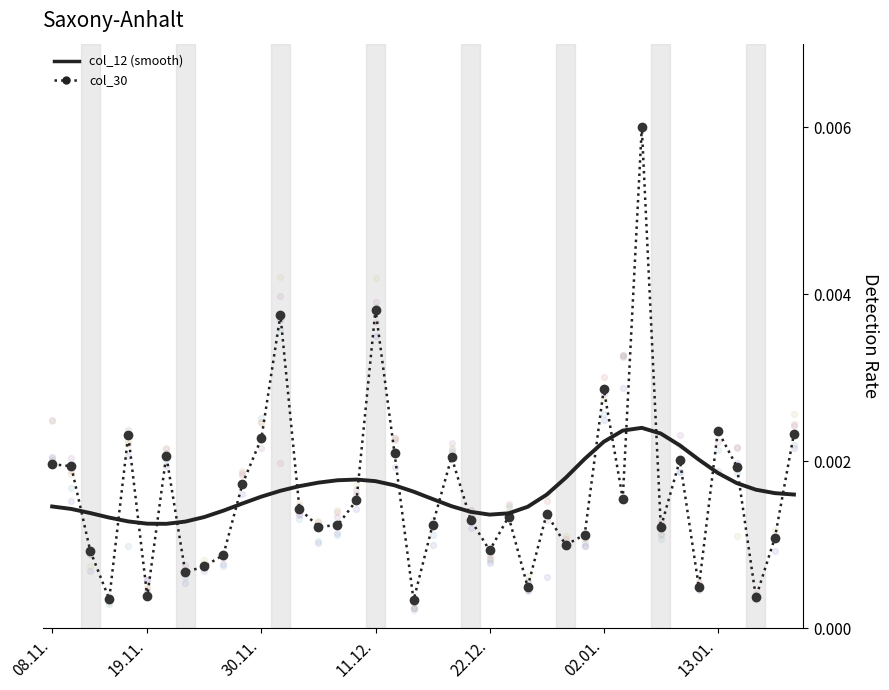

What are all the series names shown in the legend?

col_30, col_12 (smooth)